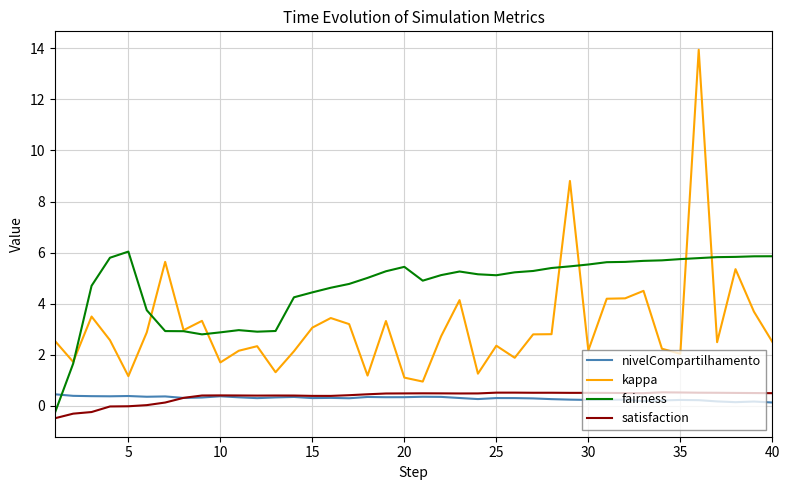

How many categories are shown in the chart?

40